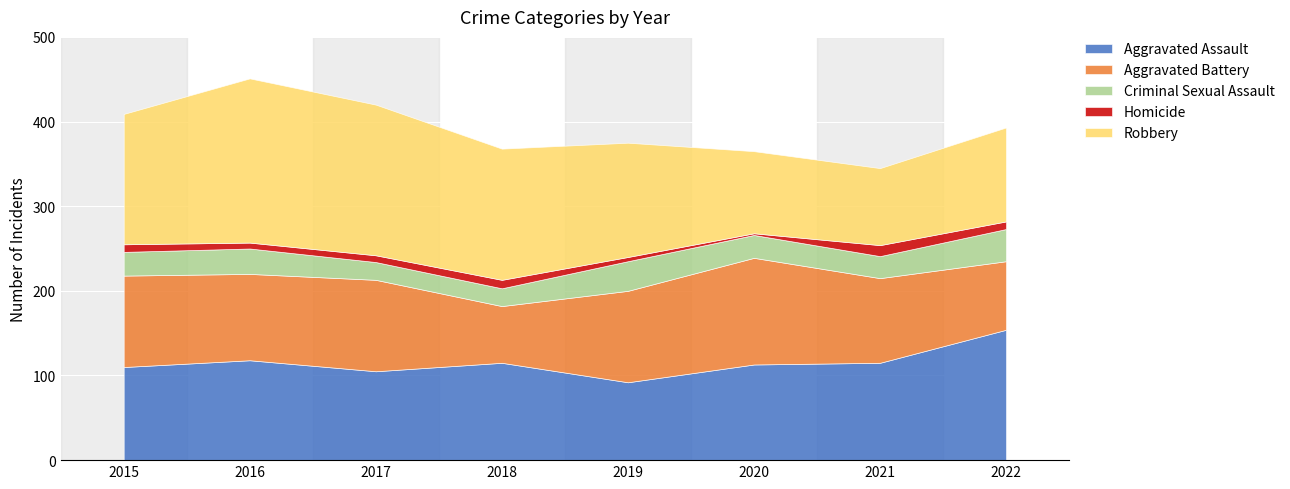

True or false: Homicide has more than 0 points higher than both neighbors.

True